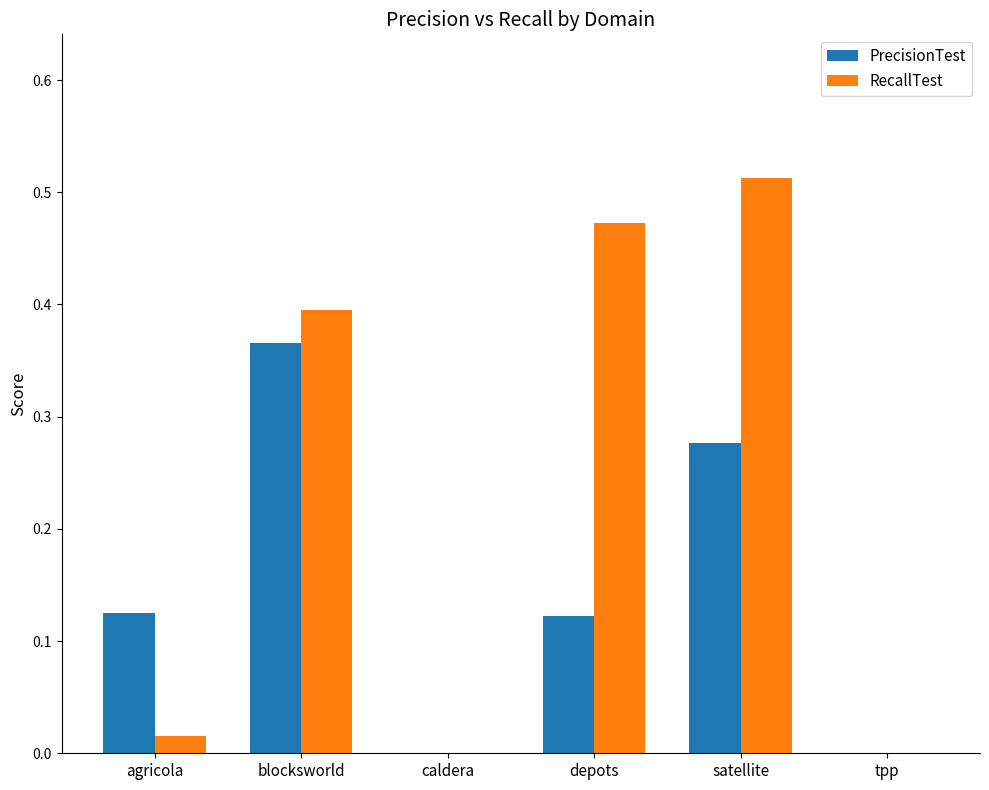

What is the total value across all series at blocksworld?

0.8